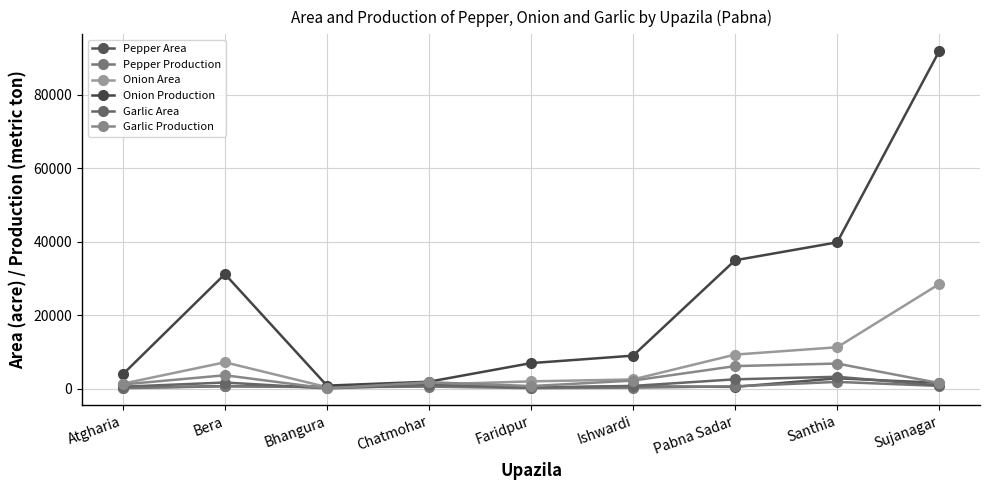

What is the value of the Pepper Area point at the 1st from the left?

230